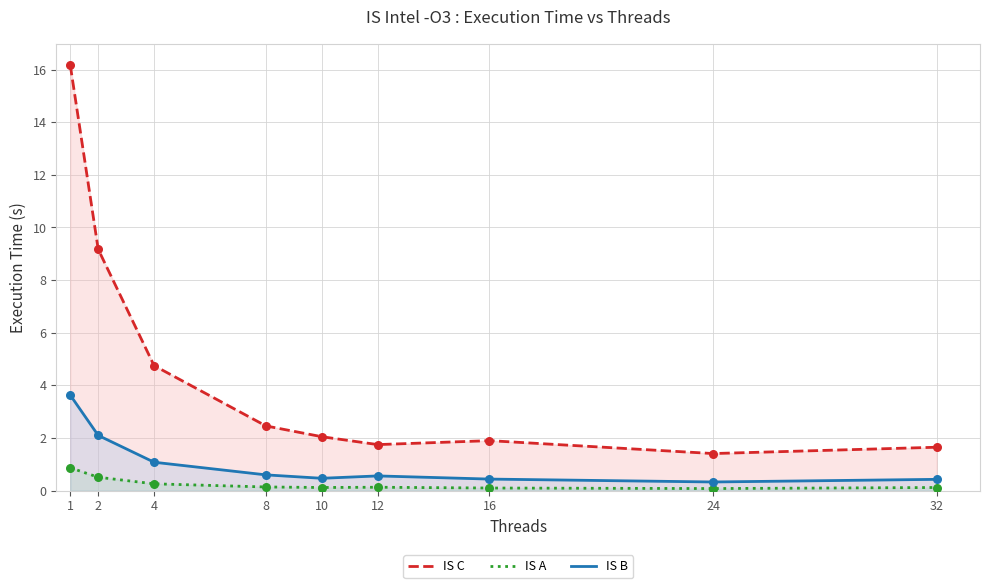

At how many categories does at least one series exceed 2?

5